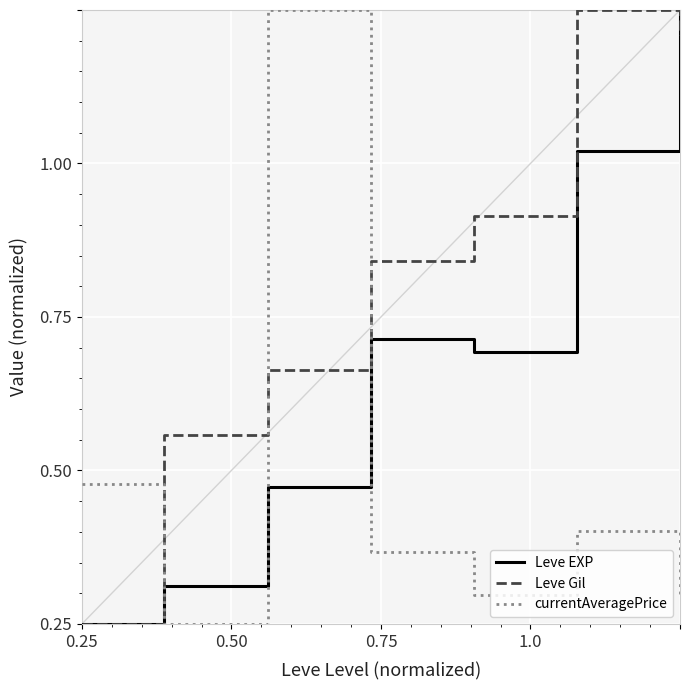

In currentAveragePrice, how many points are lower than both neighbors (excluding endpoints)?

2